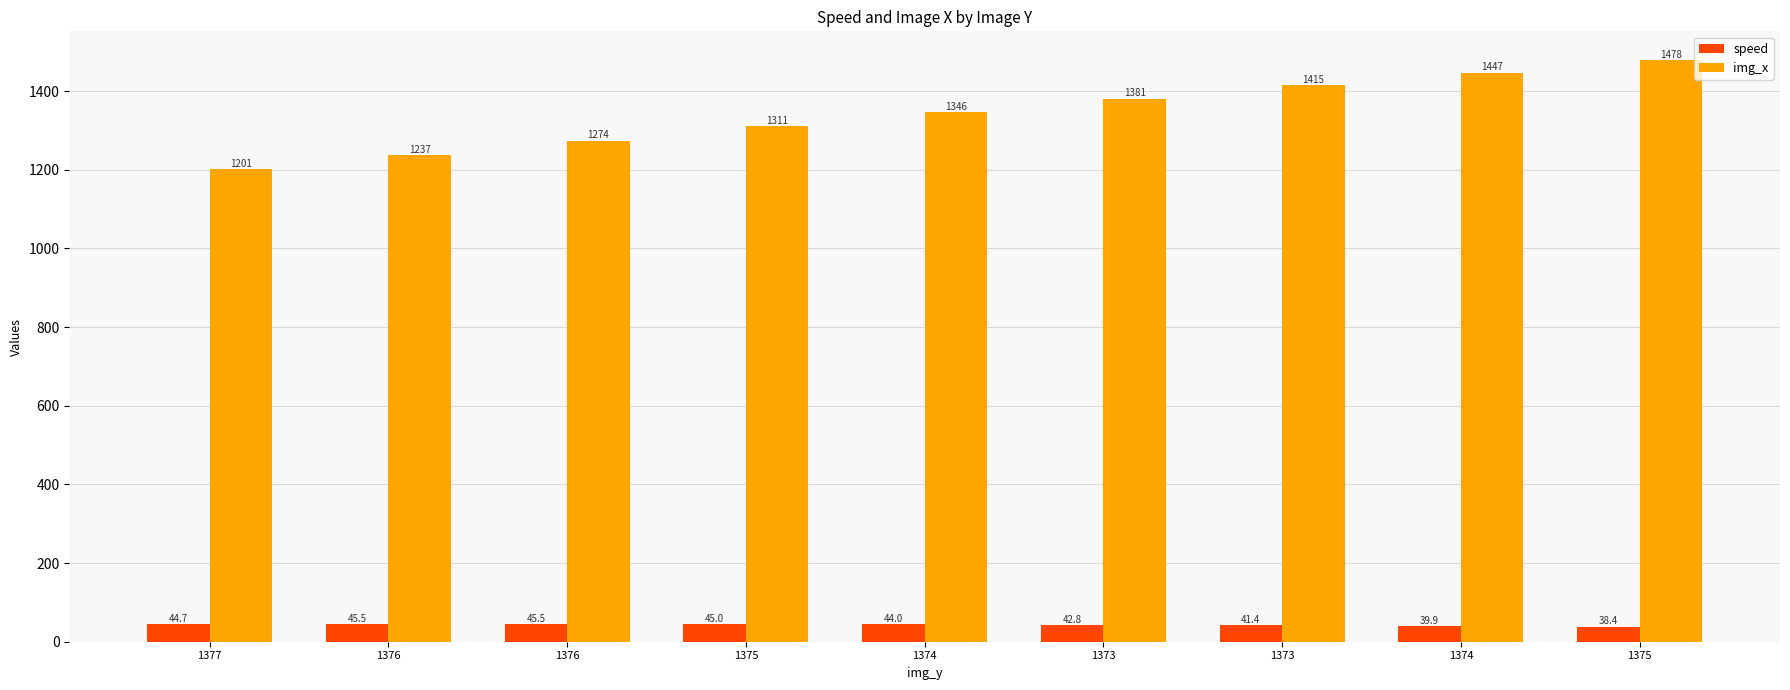

Reading left to right, list all the values displayed in this chart.

speed: 1377=44.7	1376=45.5	1376=45.5	1375=45.0	1374=44.0	1373=42.8	1373=41.4	1374=39.9	1375=38.4
img_x: 1377=1201.0	1376=1237.0	1376=1274.0	1375=1311.0	1374=1346.0	1373=1381.0	1373=1415.0	1374=1447.0	1375=1478.0